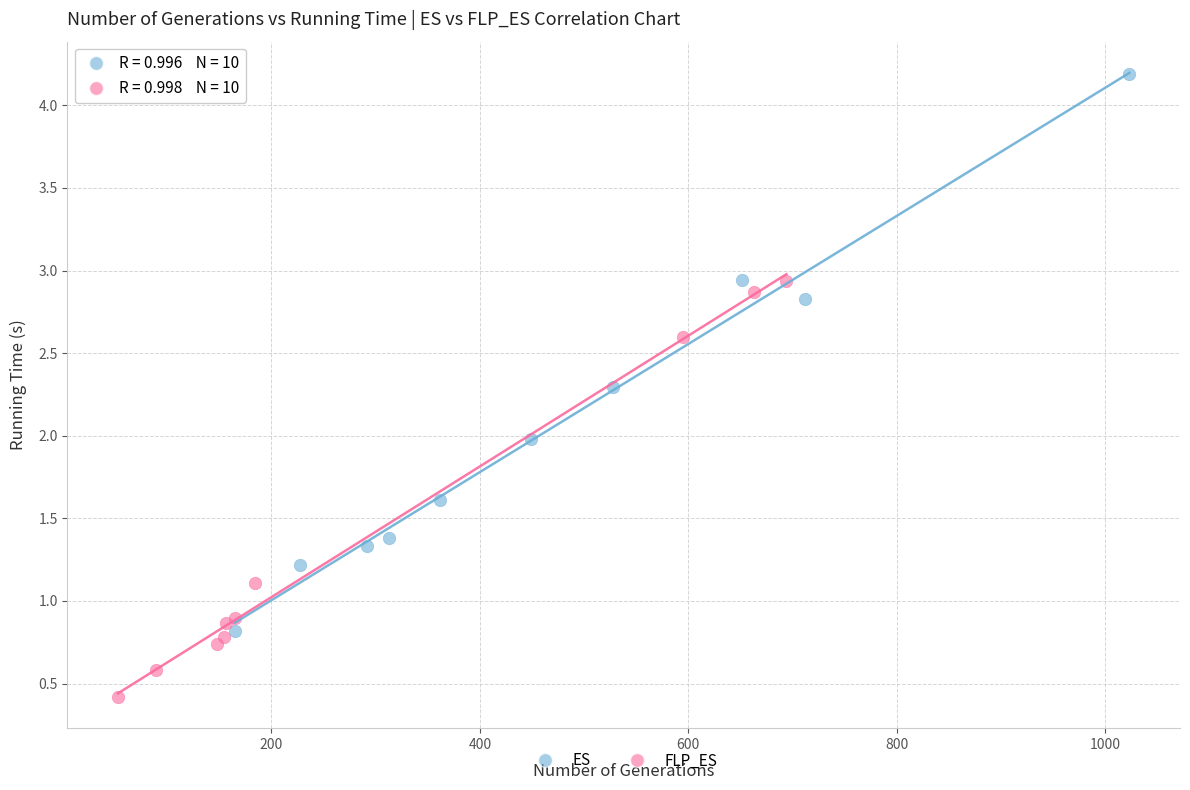

Which series reaches the minimum Y coordinate?

FLP_ES